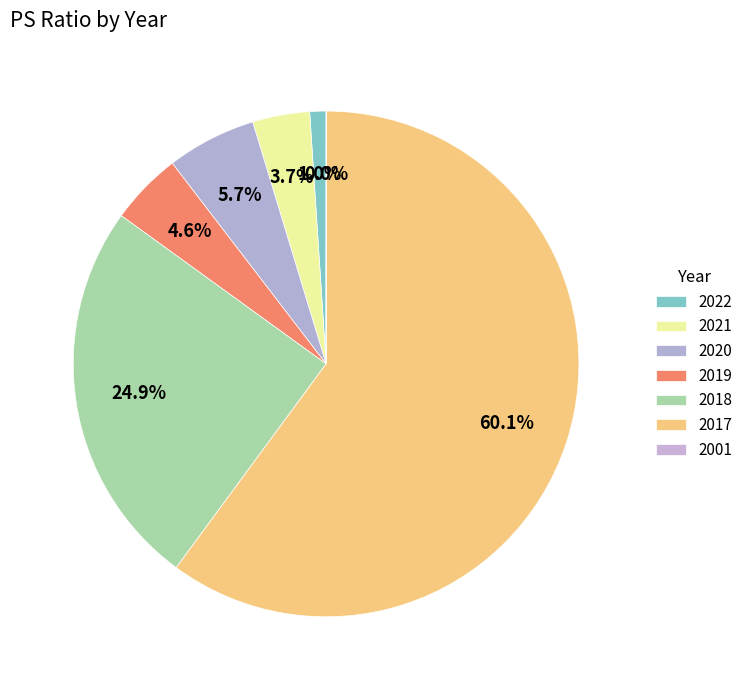

Count the number of slices in the pie.

7